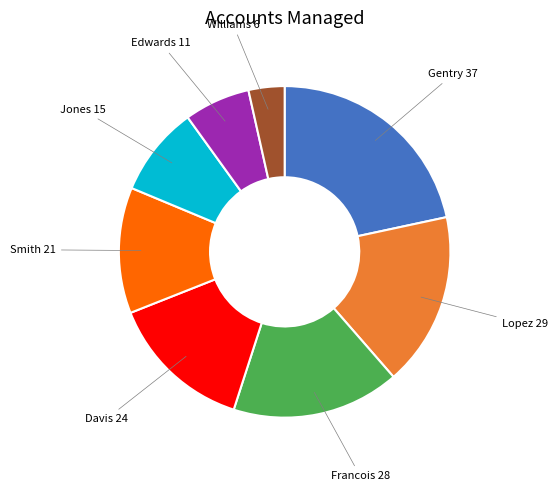

Is there a majority slice in this chart?

No